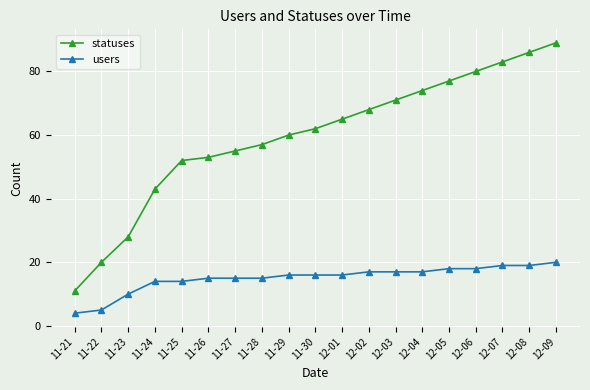

What are all the series names shown in the legend?

statuses, users